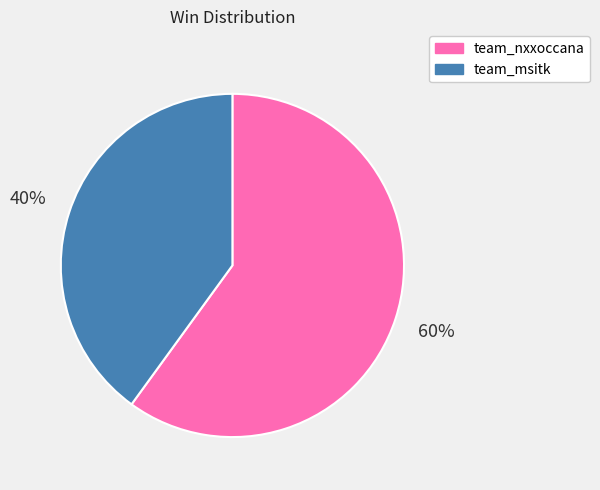

How many segments does this pie chart have?

2